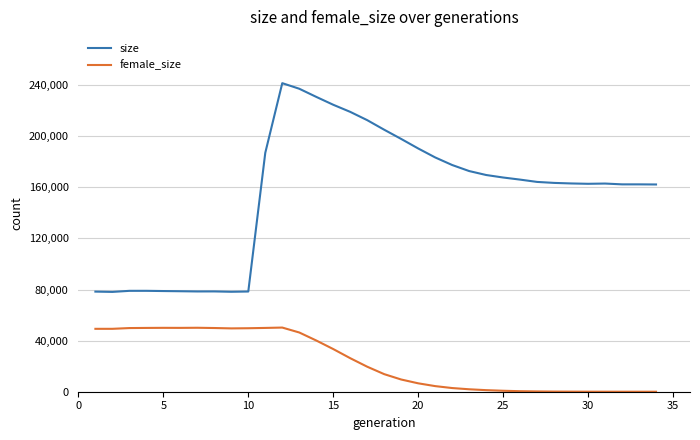

How many distinct data groups are displayed?

2